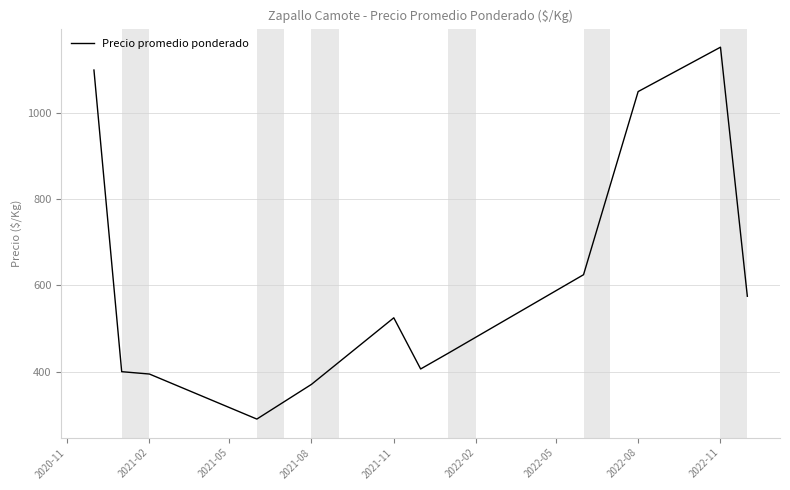

Does the chart display data point markers on the line(s)?

No